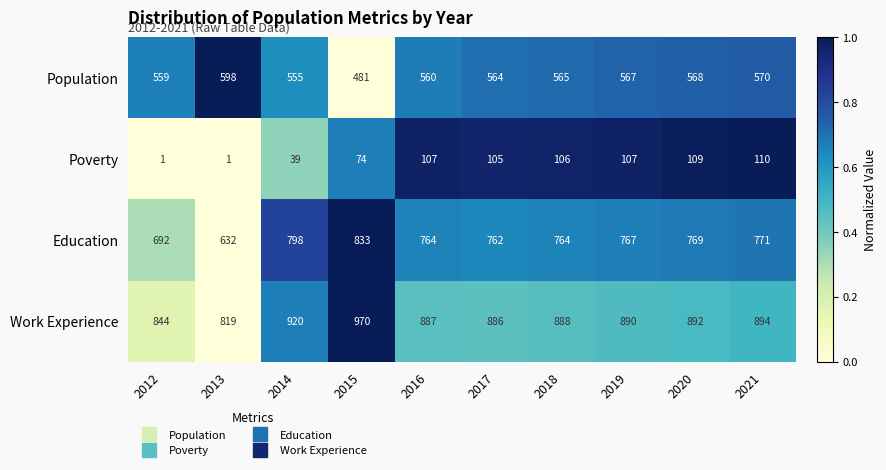

What is the total value across all series at 2016?

2318